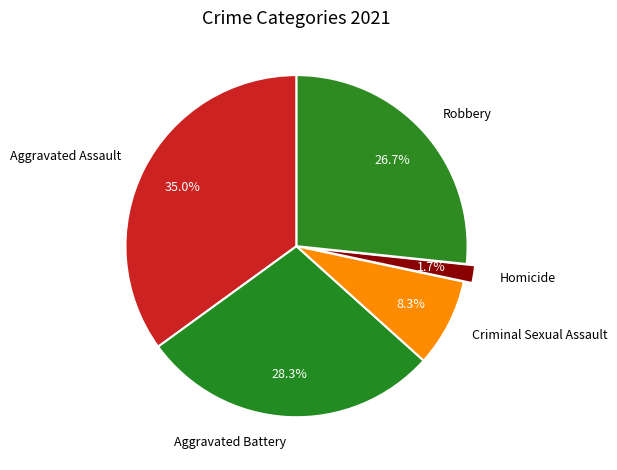

Count the number of slices in the pie.

5